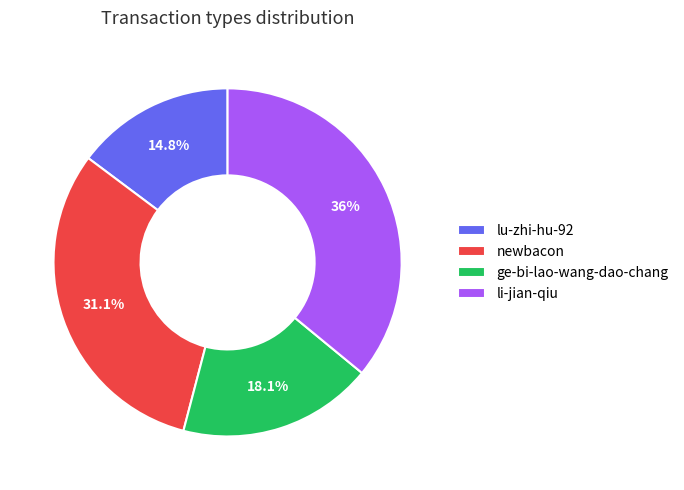

The lu-zhi-hu-92 slice represents 1% of the pie. True or false?

False